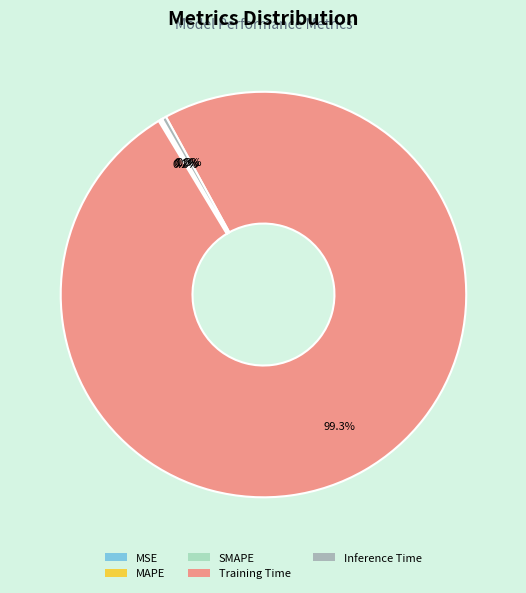

The MAPE slice represents 1% of the pie. True or false?

False